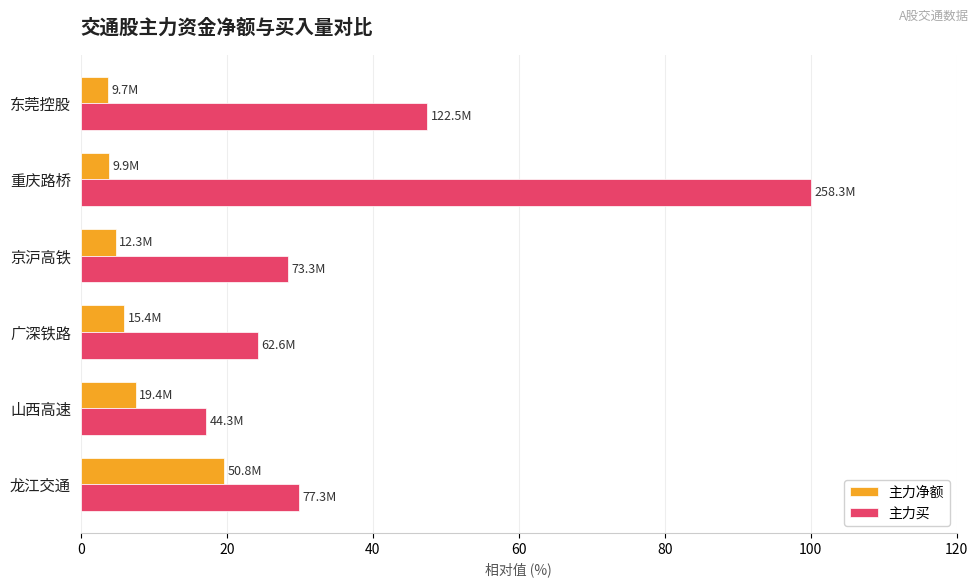

List the series in order of their overall mean, lowest first.

主力净额, 主力买